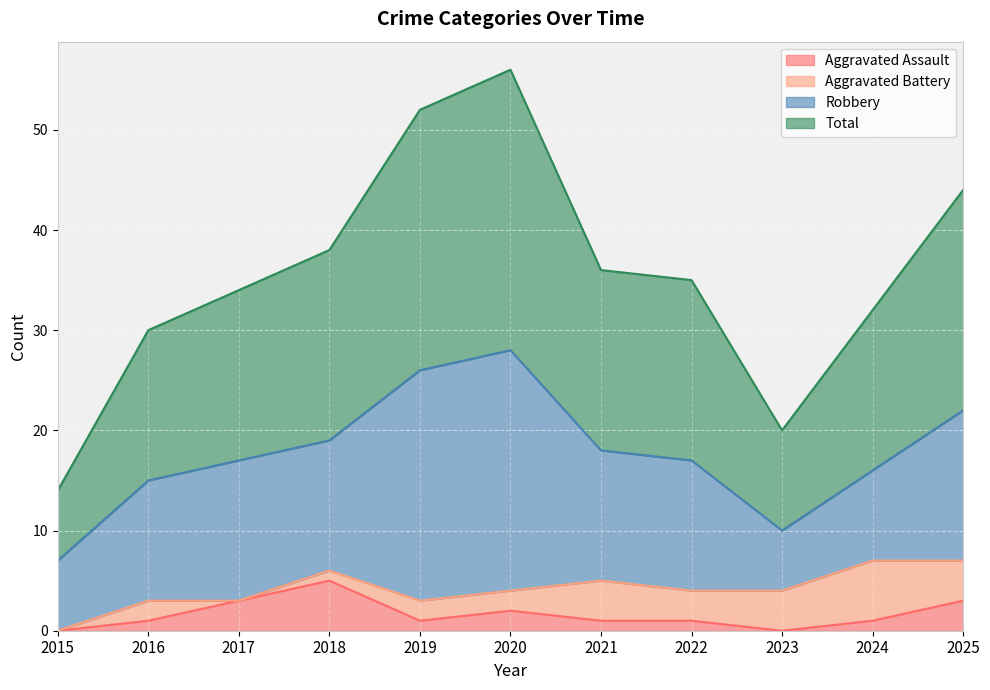

What is the total value across all series at 2015?

14